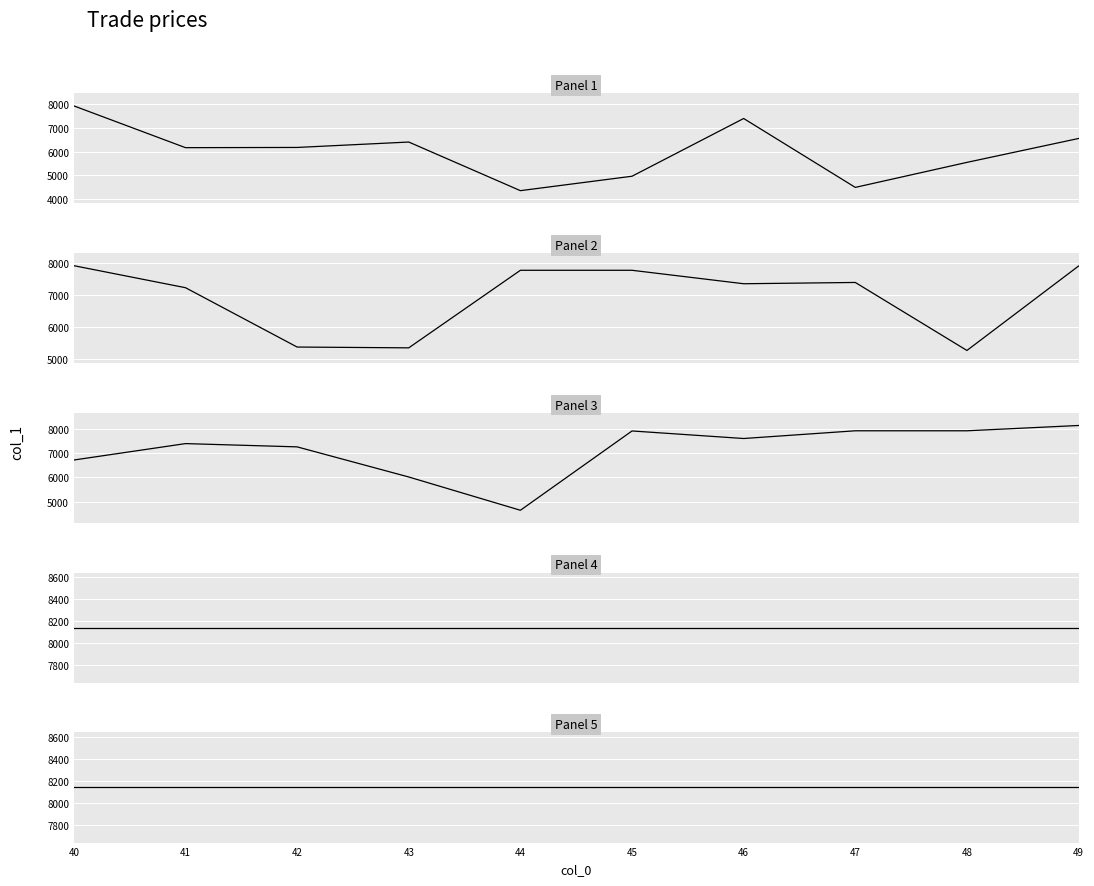

How many data points in Panel 2 are above 7383?

4